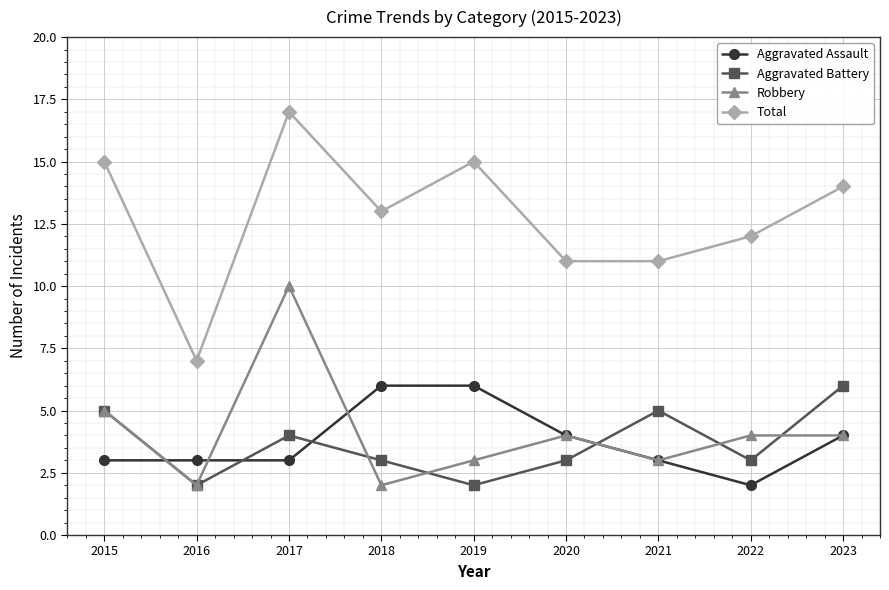

How many interior local valleys does the Aggravated Battery series have?

3